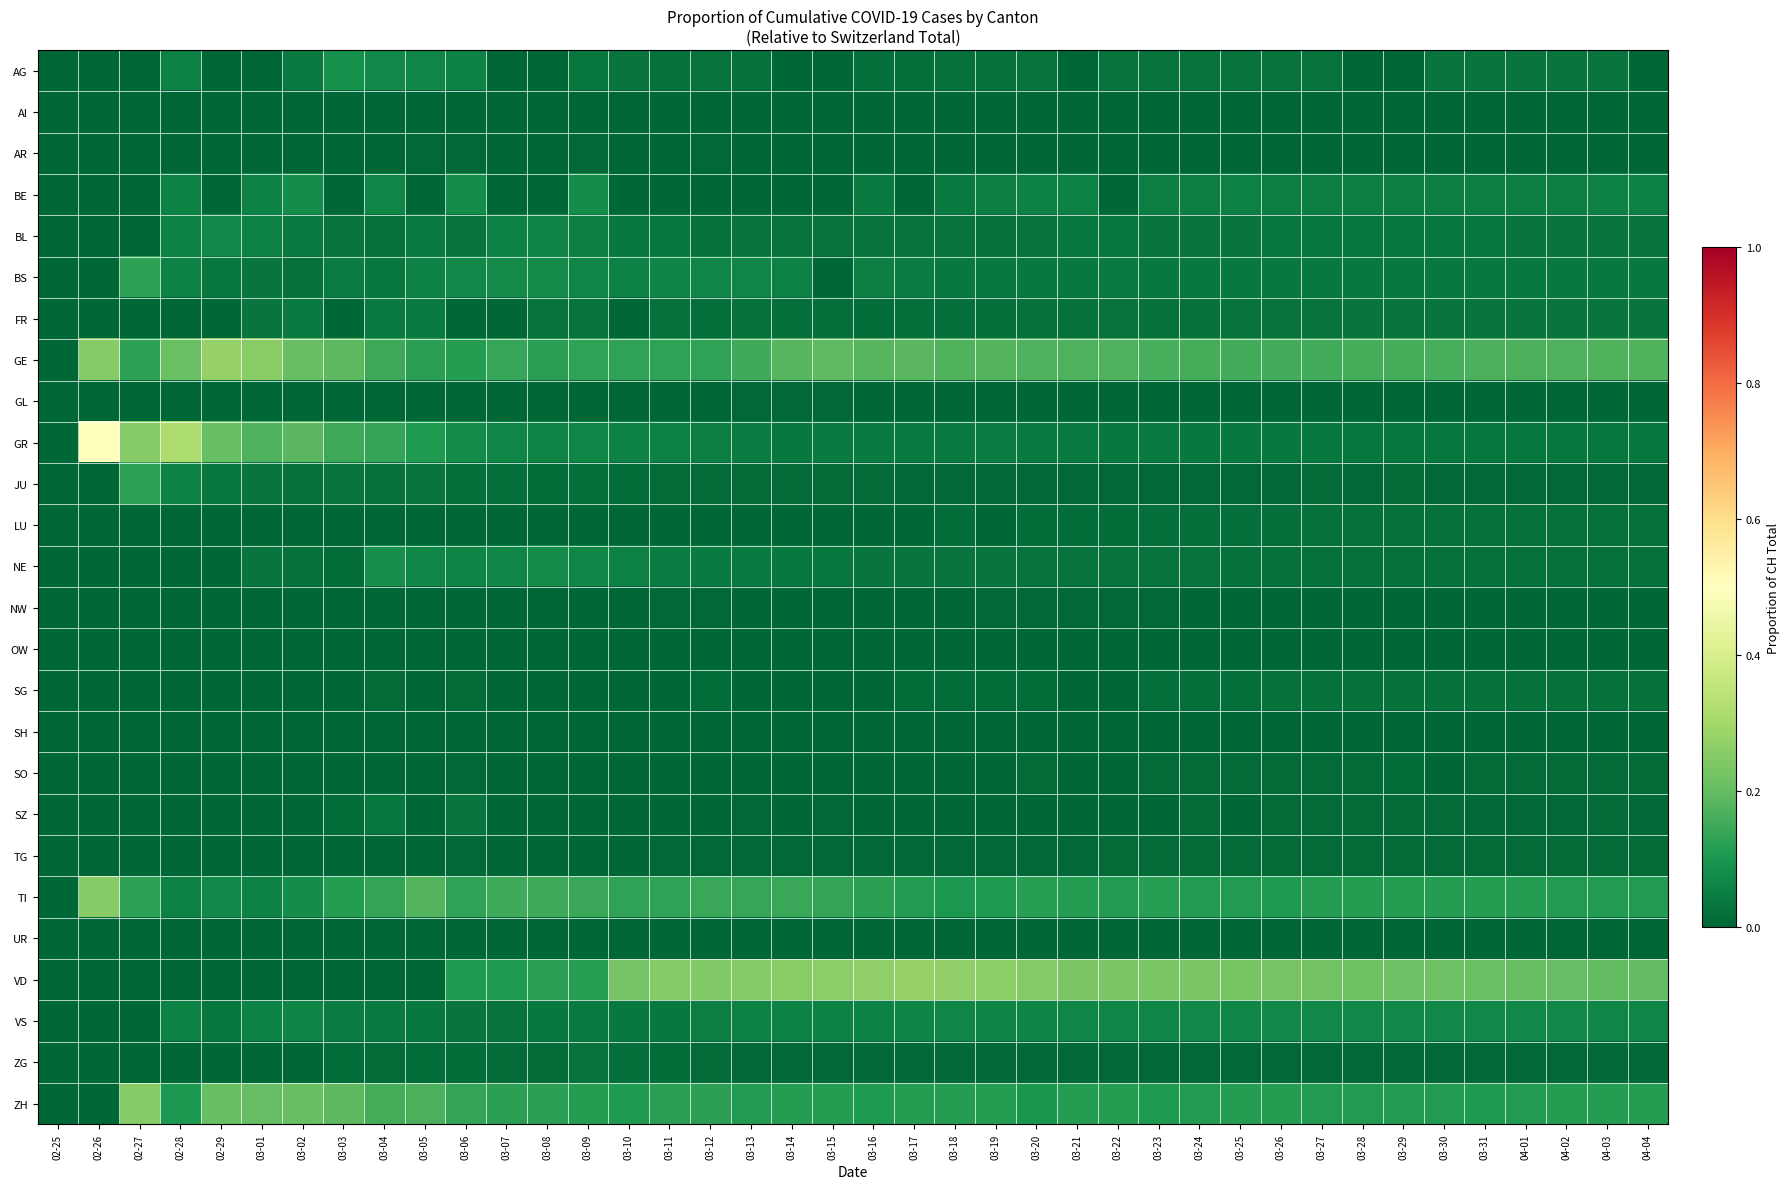

Reading left to right, what are all the values shown in this chart?

AG: 02-25=0.0	02-26=0.0	02-27=0.0	02-28=0.1	02-29=0.0	03-01=0.0	03-02=0.0	03-03=0.1	03-04=0.1	03-05=0.1	03-06=0.1	03-07=0.0	03-08=0.0	03-09=0.0	03-10=0.0	03-11=0.0	03-12=0.0	03-13=0.0	03-14=0.0	03-15=0.0	03-16=0.0	03-17=0.0	03-18=0.0	03-19=0.0	03-20=0.0	03-21=0.0	03-22=0.0	03-23=0.0	03-24=0.0	03-25=0.0	03-26=0.0	03-27=0.0	03-28=0.0	03-29=0.0	03-30=0.0	03-31=0.0	04-01=0.0	04-02=0.0	04-03=0.0	04-04=0.0
AI: 02-25=0.0	02-26=0.0	02-27=0.0	02-28=0.0	02-29=0.0	03-01=0.0	03-02=0.0	03-03=0.0	03-04=0.0	03-05=0.0	03-06=0.0	03-07=0.0	03-08=0.0	03-09=0.0	03-10=0.0	03-11=0.0	03-12=0.0	03-13=0.0	03-14=0.0	03-15=0.0	03-16=0.0	03-17=0.0	03-18=0.0	03-19=0.0	03-20=0.0	03-21=0.0	03-22=0.0	03-23=0.0	03-24=0.0	03-25=0.0	03-26=0.0	03-27=0.0	03-28=0.0	03-29=0.0	03-30=0.0	03-31=0.0	04-01=0.0	04-02=0.0	04-03=0.0	04-04=0.0
AR: 02-25=0.0	02-26=0.0	02-27=0.0	02-28=0.0	02-29=0.0	03-01=0.0	03-02=0.0	03-03=0.0	03-04=0.0	03-05=0.0	03-06=0.0	03-07=0.0	03-08=0.0	03-09=0.0	03-10=0.0	03-11=0.0	03-12=0.0	03-13=0.0	03-14=0.0	03-15=0.0	03-16=0.0	03-17=0.0	03-18=0.0	03-19=0.0	03-20=0.0	03-21=0.0	03-22=0.0	03-23=0.0	03-24=0.0	03-25=0.0	03-26=0.0	03-27=0.0	03-28=0.0	03-29=0.0	03-30=0.0	03-31=0.0	04-01=0.0	04-02=0.0	04-03=0.0	04-04=0.0
BE: 02-25=0.0	02-26=0.0	02-27=0.0	02-28=0.1	02-29=0.0	03-01=0.1	03-02=0.1	03-03=0.0	03-04=0.1	03-05=0.0	03-06=0.1	03-07=0.0	03-08=0.0	03-09=0.1	03-10=0.0	03-11=0.0	03-12=0.0	03-13=0.0	03-14=0.0	03-15=0.0	03-16=0.0	03-17=0.0	03-18=0.0	03-19=0.0	03-20=0.1	03-21=0.1	03-22=0.0	03-23=0.0	03-24=0.0	03-25=0.1	03-26=0.1	03-27=0.0	03-28=0.1	03-29=0.1	03-30=0.0	03-31=0.0	04-01=0.0	04-02=0.1	04-03=0.1	04-04=0.1
BL: 02-25=0.0	02-26=0.0	02-27=0.0	02-28=0.1	02-29=0.1	03-01=0.1	03-02=0.0	03-03=0.0	03-04=0.0	03-05=0.0	03-06=0.0	03-07=0.1	03-08=0.1	03-09=0.0	03-10=0.0	03-11=0.0	03-12=0.0	03-13=0.0	03-14=0.0	03-15=0.0	03-16=0.0	03-17=0.0	03-18=0.0	03-19=0.0	03-20=0.0	03-21=0.0	03-22=0.0	03-23=0.0	03-24=0.0	03-25=0.0	03-26=0.0	03-27=0.0	03-28=0.0	03-29=0.0	03-30=0.0	03-31=0.0	04-01=0.0	04-02=0.0	04-03=0.0	04-04=0.0
BS: 02-25=0.0	02-26=0.0	02-27=0.1	02-28=0.1	02-29=0.0	03-01=0.0	03-02=0.0	03-03=0.0	03-04=0.0	03-05=0.1	03-06=0.1	03-07=0.1	03-08=0.1	03-09=0.1	03-10=0.1	03-11=0.1	03-12=0.1	03-13=0.1	03-14=0.1	03-15=0.0	03-16=0.0	03-17=0.0	03-18=0.0	03-19=0.0	03-20=0.0	03-21=0.0	03-22=0.0	03-23=0.0	03-24=0.0	03-25=0.0	03-26=0.0	03-27=0.0	03-28=0.0	03-29=0.0	03-30=0.0	03-31=0.0	04-01=0.0	04-02=0.0	04-03=0.0	04-04=0.0
FR: 02-25=0.0	02-26=0.0	02-27=0.0	02-28=0.0	02-29=0.0	03-01=0.0	03-02=0.0	03-03=0.0	03-04=0.0	03-05=0.0	03-06=0.0	03-07=0.0	03-08=0.0	03-09=0.0	03-10=0.0	03-11=0.0	03-12=0.0	03-13=0.0	03-14=0.0	03-15=0.0	03-16=0.0	03-17=0.0	03-18=0.0	03-19=0.0	03-20=0.0	03-21=0.0	03-22=0.0	03-23=0.0	03-24=0.0	03-25=0.0	03-26=0.0	03-27=0.0	03-28=0.0	03-29=0.0	03-30=0.0	03-31=0.0	04-01=0.0	04-02=0.0	04-03=0.0	04-04=0.0
GE: 02-25=0.0	02-26=0.2	02-27=0.1	02-28=0.2	02-29=0.3	03-01=0.3	03-02=0.2	03-03=0.2	03-04=0.1	03-05=0.1	03-06=0.1	03-07=0.1	03-08=0.1	03-09=0.1	03-10=0.1	03-11=0.1	03-12=0.1	03-13=0.2	03-14=0.2	03-15=0.2	03-16=0.2	03-17=0.2	03-18=0.2	03-19=0.2	03-20=0.2	03-21=0.2	03-22=0.2	03-23=0.2	03-24=0.2	03-25=0.2	03-26=0.2	03-27=0.2	03-28=0.2	03-29=0.2	03-30=0.2	03-31=0.2	04-01=0.2	04-02=0.2	04-03=0.2	04-04=0.2
GL: 02-25=0.0	02-26=0.0	02-27=0.0	02-28=0.0	02-29=0.0	03-01=0.0	03-02=0.0	03-03=0.0	03-04=0.0	03-05=0.0	03-06=0.0	03-07=0.0	03-08=0.0	03-09=0.0	03-10=0.0	03-11=0.0	03-12=0.0	03-13=0.0	03-14=0.0	03-15=0.0	03-16=0.0	03-17=0.0	03-18=0.0	03-19=0.0	03-20=0.0	03-21=0.0	03-22=0.0	03-23=0.0	03-24=0.0	03-25=0.0	03-26=0.0	03-27=0.0	03-28=0.0	03-29=0.0	03-30=0.0	03-31=0.0	04-01=0.0	04-02=0.0	04-03=0.0	04-04=0.0
GR: 02-25=0.0	02-26=0.5	02-27=0.2	02-28=0.3	02-29=0.2	03-01=0.2	03-02=0.2	03-03=0.1	03-04=0.1	03-05=0.1	03-06=0.1	03-07=0.1	03-08=0.1	03-09=0.1	03-10=0.1	03-11=0.1	03-12=0.0	03-13=0.0	03-14=0.0	03-15=0.0	03-16=0.0	03-17=0.0	03-18=0.0	03-19=0.0	03-20=0.0	03-21=0.0	03-22=0.0	03-23=0.0	03-24=0.0	03-25=0.0	03-26=0.0	03-27=0.0	03-28=0.0	03-29=0.0	03-30=0.0	03-31=0.0	04-01=0.0	04-02=0.0	04-03=0.0	04-04=0.0
JU: 02-25=0.0	02-26=0.0	02-27=0.1	02-28=0.1	02-29=0.0	03-01=0.0	03-02=0.0	03-03=0.0	03-04=0.0	03-05=0.0	03-06=0.0	03-07=0.0	03-08=0.0	03-09=0.0	03-10=0.0	03-11=0.0	03-12=0.0	03-13=0.0	03-14=0.0	03-15=0.0	03-16=0.0	03-17=0.0	03-18=0.0	03-19=0.0	03-20=0.0	03-21=0.0	03-22=0.0	03-23=0.0	03-24=0.0	03-25=0.0	03-26=0.0	03-27=0.0	03-28=0.0	03-29=0.0	03-30=0.0	03-31=0.0	04-01=0.0	04-02=0.0	04-03=0.0	04-04=0.0
LU: 02-25=0.0	02-26=0.0	02-27=0.0	02-28=0.0	02-29=0.0	03-01=0.0	03-02=0.0	03-03=0.0	03-04=0.0	03-05=0.0	03-06=0.0	03-07=0.0	03-08=0.0	03-09=0.0	03-10=0.0	03-11=0.0	03-12=0.0	03-13=0.0	03-14=0.0	03-15=0.0	03-16=0.0	03-17=0.0	03-18=0.0	03-19=0.0	03-20=0.0	03-21=0.0	03-22=0.0	03-23=0.0	03-24=0.0	03-25=0.0	03-26=0.0	03-27=0.0	03-28=0.0	03-29=0.0	03-30=0.0	03-31=0.0	04-01=0.0	04-02=0.0	04-03=0.0	04-04=0.0
NE: 02-25=0.0	02-26=0.0	02-27=0.0	02-28=0.0	02-29=0.0	03-01=0.0	03-02=0.0	03-03=0.0	03-04=0.1	03-05=0.1	03-06=0.1	03-07=0.1	03-08=0.1	03-09=0.1	03-10=0.1	03-11=0.0	03-12=0.0	03-13=0.0	03-14=0.0	03-15=0.0	03-16=0.0	03-17=0.0	03-18=0.0	03-19=0.0	03-20=0.0	03-21=0.0	03-22=0.0	03-23=0.0	03-24=0.0	03-25=0.0	03-26=0.0	03-27=0.0	03-28=0.0	03-29=0.0	03-30=0.0	03-31=0.0	04-01=0.0	04-02=0.0	04-03=0.0	04-04=0.0
NW: 02-25=0.0	02-26=0.0	02-27=0.0	02-28=0.0	02-29=0.0	03-01=0.0	03-02=0.0	03-03=0.0	03-04=0.0	03-05=0.0	03-06=0.0	03-07=0.0	03-08=0.0	03-09=0.0	03-10=0.0	03-11=0.0	03-12=0.0	03-13=0.0	03-14=0.0	03-15=0.0	03-16=0.0	03-17=0.0	03-18=0.0	03-19=0.0	03-20=0.0	03-21=0.0	03-22=0.0	03-23=0.0	03-24=0.0	03-25=0.0	03-26=0.0	03-27=0.0	03-28=0.0	03-29=0.0	03-30=0.0	03-31=0.0	04-01=0.0	04-02=0.0	04-03=0.0	04-04=0.0
OW: 02-25=0.0	02-26=0.0	02-27=0.0	02-28=0.0	02-29=0.0	03-01=0.0	03-02=0.0	03-03=0.0	03-04=0.0	03-05=0.0	03-06=0.0	03-07=0.0	03-08=0.0	03-09=0.0	03-10=0.0	03-11=0.0	03-12=0.0	03-13=0.0	03-14=0.0	03-15=0.0	03-16=0.0	03-17=0.0	03-18=0.0	03-19=0.0	03-20=0.0	03-21=0.0	03-22=0.0	03-23=0.0	03-24=0.0	03-25=0.0	03-26=0.0	03-27=0.0	03-28=0.0	03-29=0.0	03-30=0.0	03-31=0.0	04-01=0.0	04-02=0.0	04-03=0.0	04-04=0.0
SG: 02-25=0.0	02-26=0.0	02-27=0.0	02-28=0.0	02-29=0.0	03-01=0.0	03-02=0.0	03-03=0.0	03-04=0.0	03-05=0.0	03-06=0.0	03-07=0.0	03-08=0.0	03-09=0.0	03-10=0.0	03-11=0.0	03-12=0.0	03-13=0.0	03-14=0.0	03-15=0.0	03-16=0.0	03-17=0.0	03-18=0.0	03-19=0.0	03-20=0.0	03-21=0.0	03-22=0.0	03-23=0.0	03-24=0.0	03-25=0.0	03-26=0.0	03-27=0.0	03-28=0.0	03-29=0.0	03-30=0.0	03-31=0.0	04-01=0.0	04-02=0.0	04-03=0.0	04-04=0.0
SH: 02-25=0.0	02-26=0.0	02-27=0.0	02-28=0.0	02-29=0.0	03-01=0.0	03-02=0.0	03-03=0.0	03-04=0.0	03-05=0.0	03-06=0.0	03-07=0.0	03-08=0.0	03-09=0.0	03-10=0.0	03-11=0.0	03-12=0.0	03-13=0.0	03-14=0.0	03-15=0.0	03-16=0.0	03-17=0.0	03-18=0.0	03-19=0.0	03-20=0.0	03-21=0.0	03-22=0.0	03-23=0.0	03-24=0.0	03-25=0.0	03-26=0.0	03-27=0.0	03-28=0.0	03-29=0.0	03-30=0.0	03-31=0.0	04-01=0.0	04-02=0.0	04-03=0.0	04-04=0.0
SO: 02-25=0.0	02-26=0.0	02-27=0.0	02-28=0.0	02-29=0.0	03-01=0.0	03-02=0.0	03-03=0.0	03-04=0.0	03-05=0.0	03-06=0.0	03-07=0.0	03-08=0.0	03-09=0.0	03-10=0.0	03-11=0.0	03-12=0.0	03-13=0.0	03-14=0.0	03-15=0.0	03-16=0.0	03-17=0.0	03-18=0.0	03-19=0.0	03-20=0.0	03-21=0.0	03-22=0.0	03-23=0.0	03-24=0.0	03-25=0.0	03-26=0.0	03-27=0.0	03-28=0.0	03-29=0.0	03-30=0.0	03-31=0.0	04-01=0.0	04-02=0.0	04-03=0.0	04-04=0.0
SZ: 02-25=0.0	02-26=0.0	02-27=0.0	02-28=0.0	02-29=0.0	03-01=0.0	03-02=0.0	03-03=0.0	03-04=0.0	03-05=0.0	03-06=0.0	03-07=0.0	03-08=0.0	03-09=0.0	03-10=0.0	03-11=0.0	03-12=0.0	03-13=0.0	03-14=0.0	03-15=0.0	03-16=0.0	03-17=0.0	03-18=0.0	03-19=0.0	03-20=0.0	03-21=0.0	03-22=0.0	03-23=0.0	03-24=0.0	03-25=0.0	03-26=0.0	03-27=0.0	03-28=0.0	03-29=0.0	03-30=0.0	03-31=0.0	04-01=0.0	04-02=0.0	04-03=0.0	04-04=0.0
TG: 02-25=0.0	02-26=0.0	02-27=0.0	02-28=0.0	02-29=0.0	03-01=0.0	03-02=0.0	03-03=0.0	03-04=0.0	03-05=0.0	03-06=0.0	03-07=0.0	03-08=0.0	03-09=0.0	03-10=0.0	03-11=0.0	03-12=0.0	03-13=0.0	03-14=0.0	03-15=0.0	03-16=0.0	03-17=0.0	03-18=0.0	03-19=0.0	03-20=0.0	03-21=0.0	03-22=0.0	03-23=0.0	03-24=0.0	03-25=0.0	03-26=0.0	03-27=0.0	03-28=0.0	03-29=0.0	03-30=0.0	03-31=0.0	04-01=0.0	04-02=0.0	04-03=0.0	04-04=0.0
TI: 02-25=0.0	02-26=0.2	02-27=0.1	02-28=0.1	02-29=0.1	03-01=0.1	03-02=0.1	03-03=0.1	03-04=0.1	03-05=0.2	03-06=0.1	03-07=0.1	03-08=0.2	03-09=0.1	03-10=0.1	03-11=0.1	03-12=0.1	03-13=0.1	03-14=0.1	03-15=0.1	03-16=0.1	03-17=0.1	03-18=0.1	03-19=0.1	03-20=0.1	03-21=0.1	03-22=0.1	03-23=0.1	03-24=0.1	03-25=0.1	03-26=0.1	03-27=0.1	03-28=0.1	03-29=0.1	03-30=0.1	03-31=0.1	04-01=0.1	04-02=0.1	04-03=0.1	04-04=0.1
UR: 02-25=0.0	02-26=0.0	02-27=0.0	02-28=0.0	02-29=0.0	03-01=0.0	03-02=0.0	03-03=0.0	03-04=0.0	03-05=0.0	03-06=0.0	03-07=0.0	03-08=0.0	03-09=0.0	03-10=0.0	03-11=0.0	03-12=0.0	03-13=0.0	03-14=0.0	03-15=0.0	03-16=0.0	03-17=0.0	03-18=0.0	03-19=0.0	03-20=0.0	03-21=0.0	03-22=0.0	03-23=0.0	03-24=0.0	03-25=0.0	03-26=0.0	03-27=0.0	03-28=0.0	03-29=0.0	03-30=0.0	03-31=0.0	04-01=0.0	04-02=0.0	04-03=0.0	04-04=0.0
VD: 02-25=0.0	02-26=0.0	02-27=0.0	02-28=0.0	02-29=0.0	03-01=0.0	03-02=0.0	03-03=0.0	03-04=0.0	03-05=0.0	03-06=0.1	03-07=0.1	03-08=0.1	03-09=0.1	03-10=0.2	03-11=0.2	03-12=0.2	03-13=0.3	03-14=0.3	03-15=0.3	03-16=0.3	03-17=0.3	03-18=0.3	03-19=0.3	03-20=0.2	03-21=0.2	03-22=0.2	03-23=0.2	03-24=0.2	03-25=0.2	03-26=0.2	03-27=0.2	03-28=0.2	03-29=0.2	03-30=0.2	03-31=0.2	04-01=0.2	04-02=0.2	04-03=0.2	04-04=0.2
VS: 02-25=0.0	02-26=0.0	02-27=0.0	02-28=0.1	02-29=0.0	03-01=0.1	03-02=0.1	03-03=0.0	03-04=0.0	03-05=0.0	03-06=0.0	03-07=0.0	03-08=0.0	03-09=0.0	03-10=0.0	03-11=0.0	03-12=0.0	03-13=0.1	03-14=0.1	03-15=0.1	03-16=0.1	03-17=0.1	03-18=0.1	03-19=0.1	03-20=0.1	03-21=0.1	03-22=0.1	03-23=0.1	03-24=0.1	03-25=0.1	03-26=0.1	03-27=0.1	03-28=0.1	03-29=0.1	03-30=0.1	03-31=0.1	04-01=0.1	04-02=0.1	04-03=0.1	04-04=0.1
ZG: 02-25=0.0	02-26=0.0	02-27=0.0	02-28=0.0	02-29=0.0	03-01=0.0	03-02=0.0	03-03=0.0	03-04=0.0	03-05=0.0	03-06=0.0	03-07=0.0	03-08=0.0	03-09=0.0	03-10=0.0	03-11=0.0	03-12=0.0	03-13=0.0	03-14=0.0	03-15=0.0	03-16=0.0	03-17=0.0	03-18=0.0	03-19=0.0	03-20=0.0	03-21=0.0	03-22=0.0	03-23=0.0	03-24=0.0	03-25=0.0	03-26=0.0	03-27=0.0	03-28=0.0	03-29=0.0	03-30=0.0	03-31=0.0	04-01=0.0	04-02=0.0	04-03=0.0	04-04=0.0
ZH: 02-25=0.0	02-26=0.0	02-27=0.2	02-28=0.1	02-29=0.2	03-01=0.2	03-02=0.2	03-03=0.2	03-04=0.2	03-05=0.2	03-06=0.1	03-07=0.1	03-08=0.1	03-09=0.1	03-10=0.1	03-11=0.1	03-12=0.1	03-13=0.1	03-14=0.1	03-15=0.1	03-16=0.1	03-17=0.1	03-18=0.1	03-19=0.1	03-20=0.1	03-21=0.1	03-22=0.1	03-23=0.1	03-24=0.1	03-25=0.1	03-26=0.1	03-27=0.1	03-28=0.1	03-29=0.1	03-30=0.1	03-31=0.1	04-01=0.1	04-02=0.1	04-03=0.1	04-04=0.1